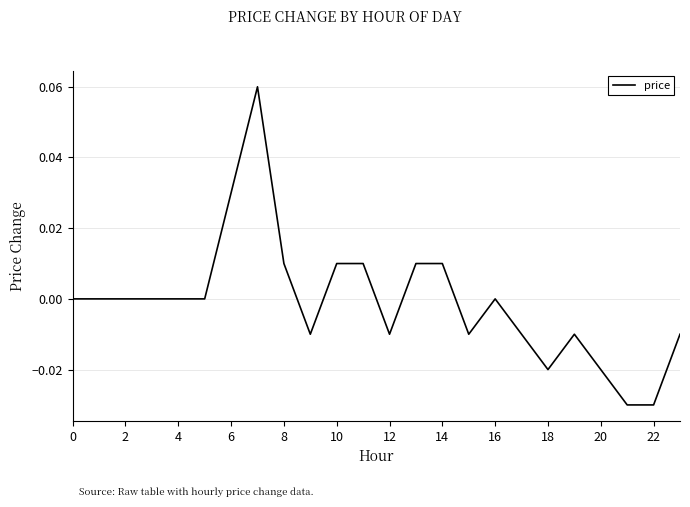

How many categories are shown in the chart?

24